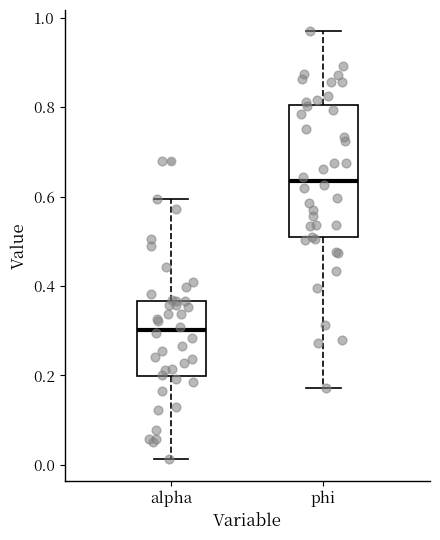

Which box's median line is the highest?

phi